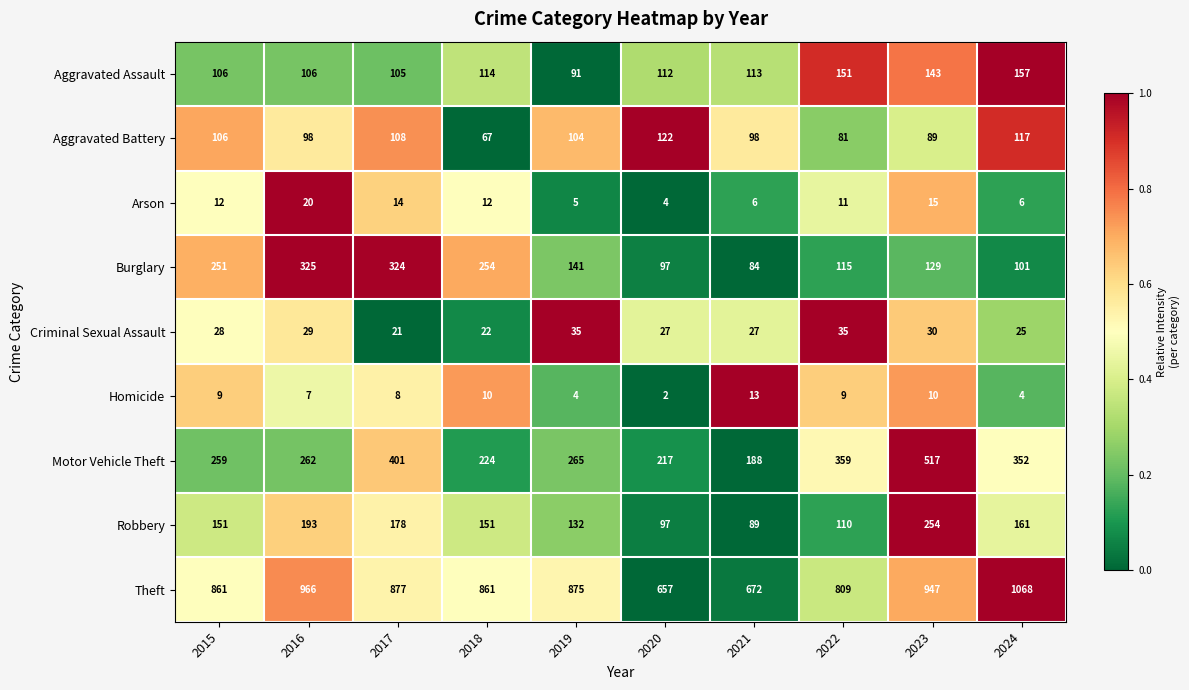

At which label does Robbery reach its minimum?

2021